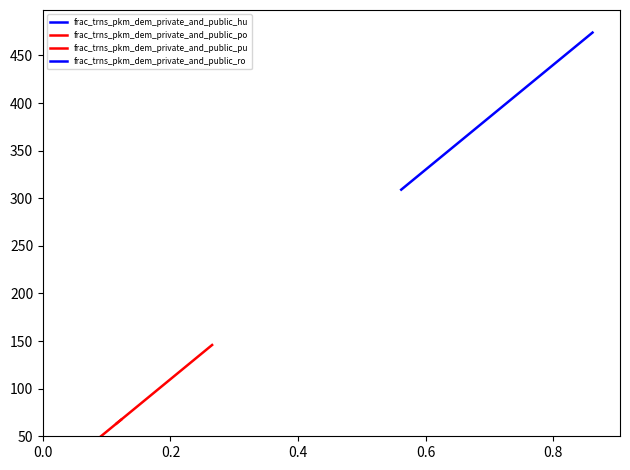

At how many categories does at least one series exceed 75?

36